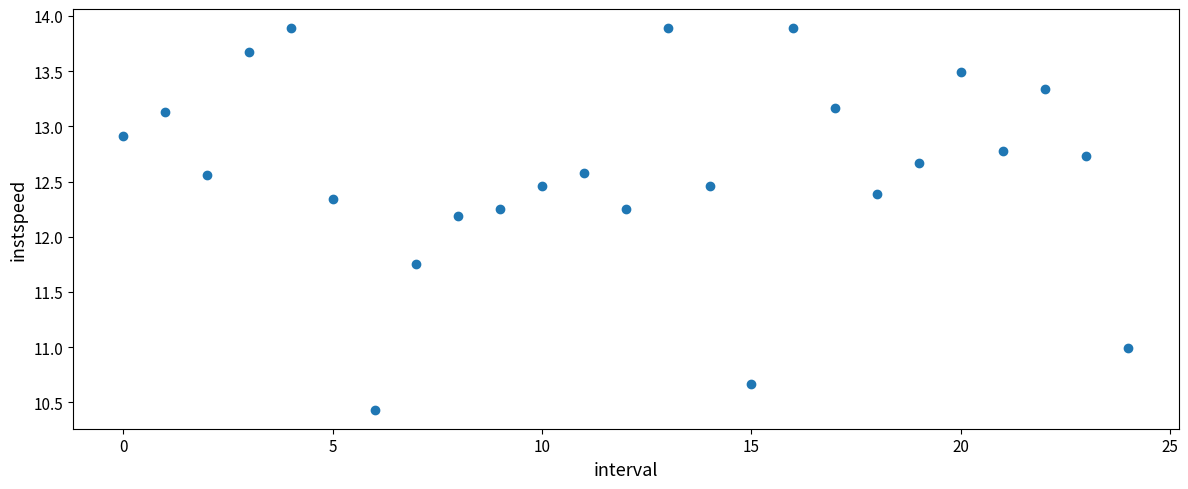

What is the range of Y values (max minus min)?

3.5